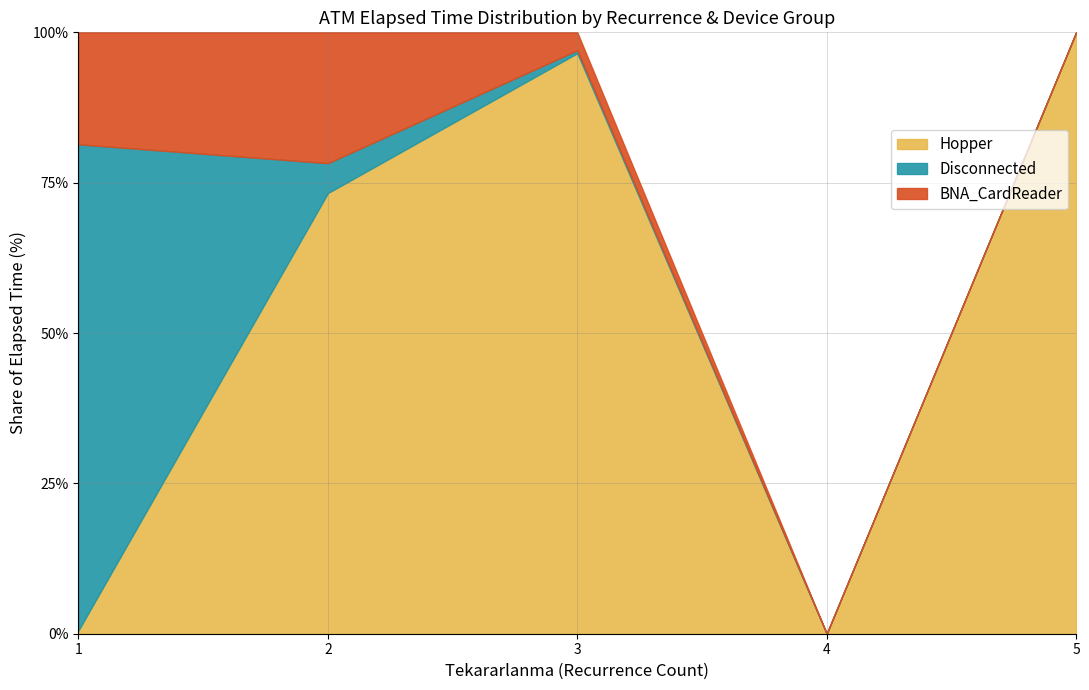

How many lines are shown in the chart?

3